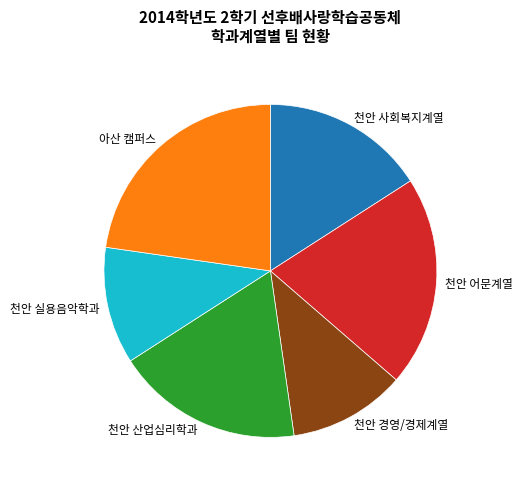

Is there a majority slice in this chart?

No